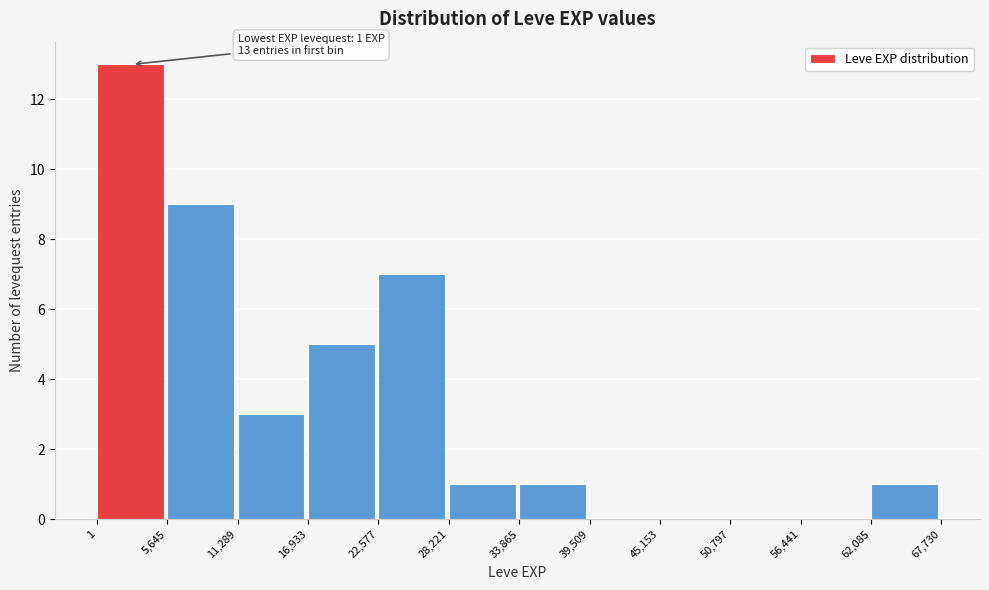

Which range on the x-axis has the tallest bar?

1 to 5,645